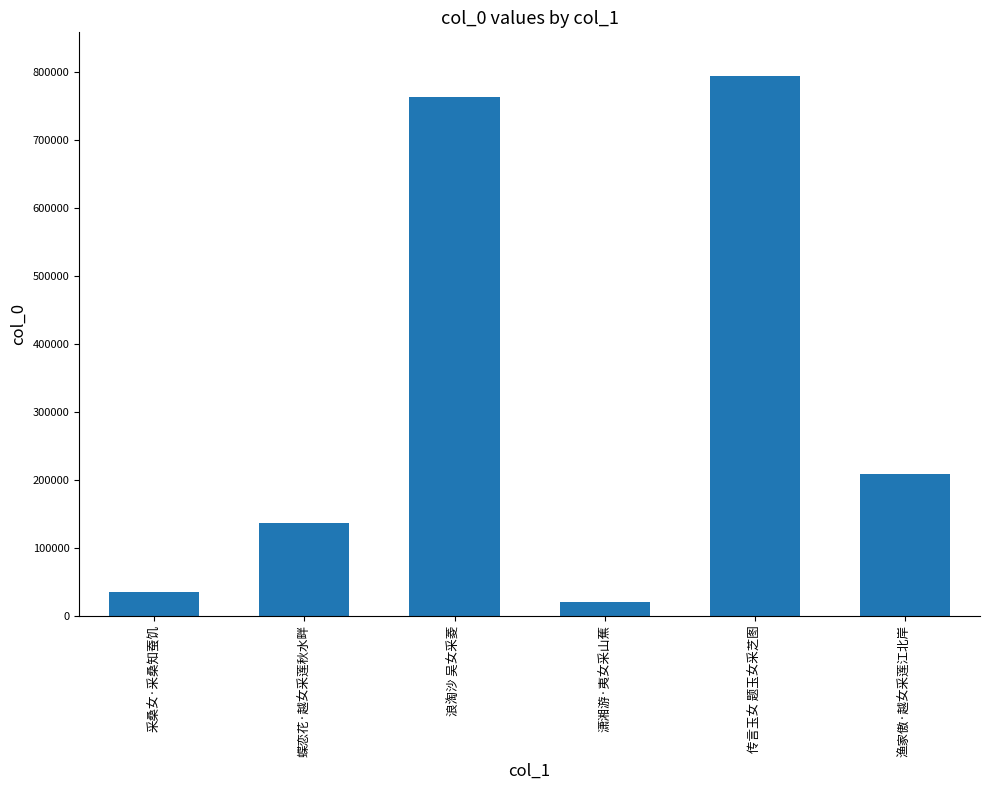

Reading right to left, list all the values displayed in this chart.

207942	794647	20005	763215	136988	35452